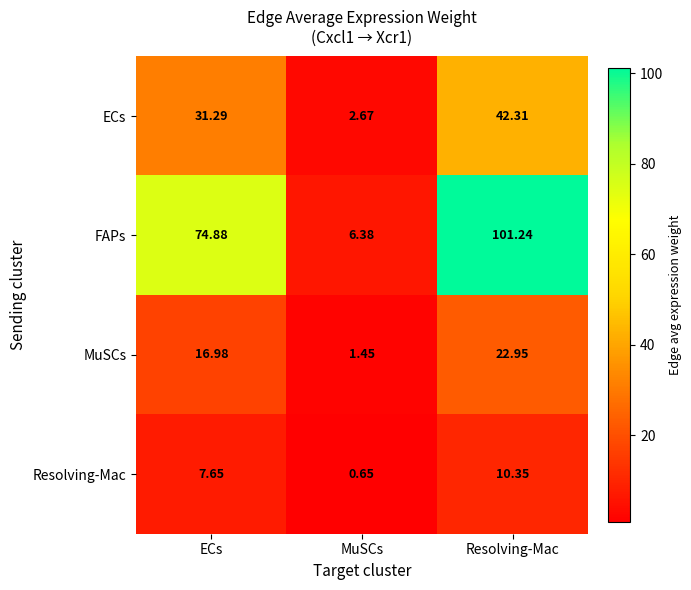

At which category is the sum across all series the highest?

Resolving-Mac